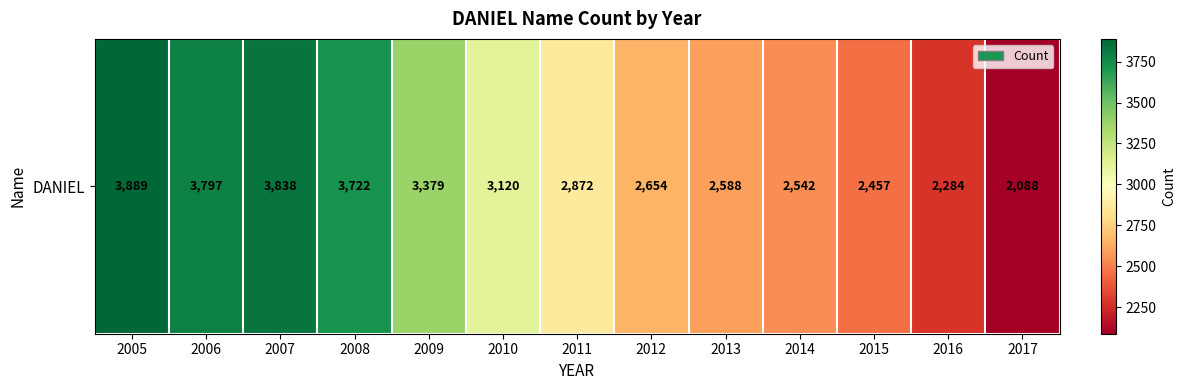

What value does the data have at 2016, to the nearest 50?

2300